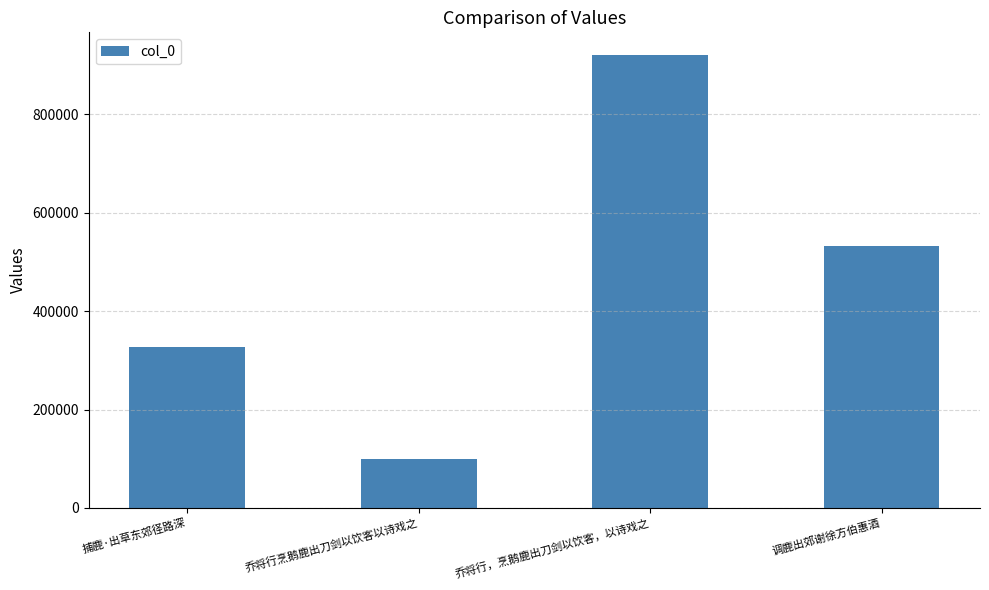

What position from the left is 乔将行烹鹅鹿出刀剑以饮客以诗戏之?

2